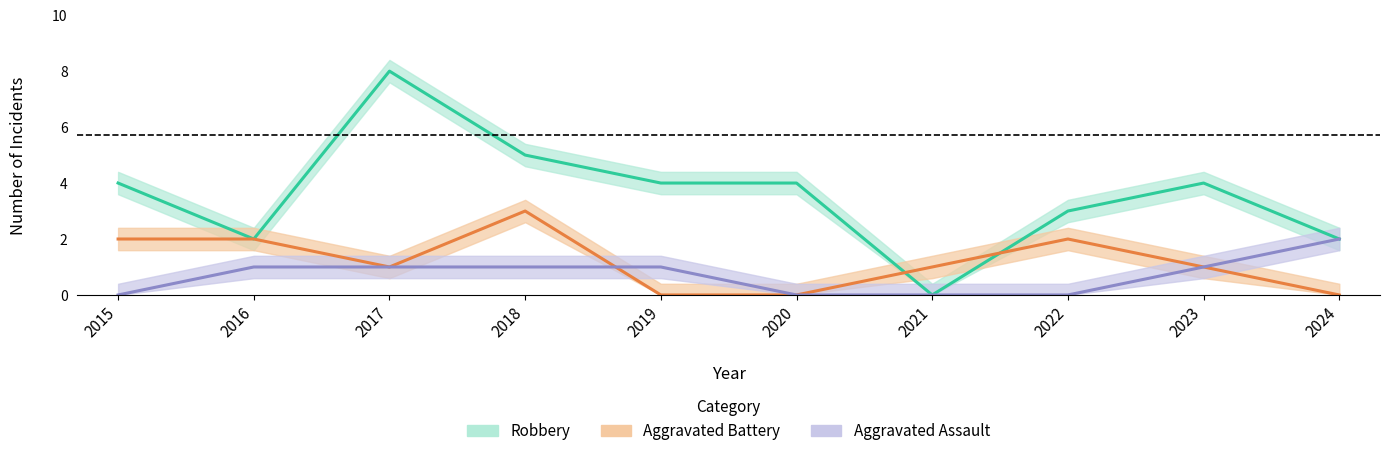

At which label is Robbery closest to 4?

2015